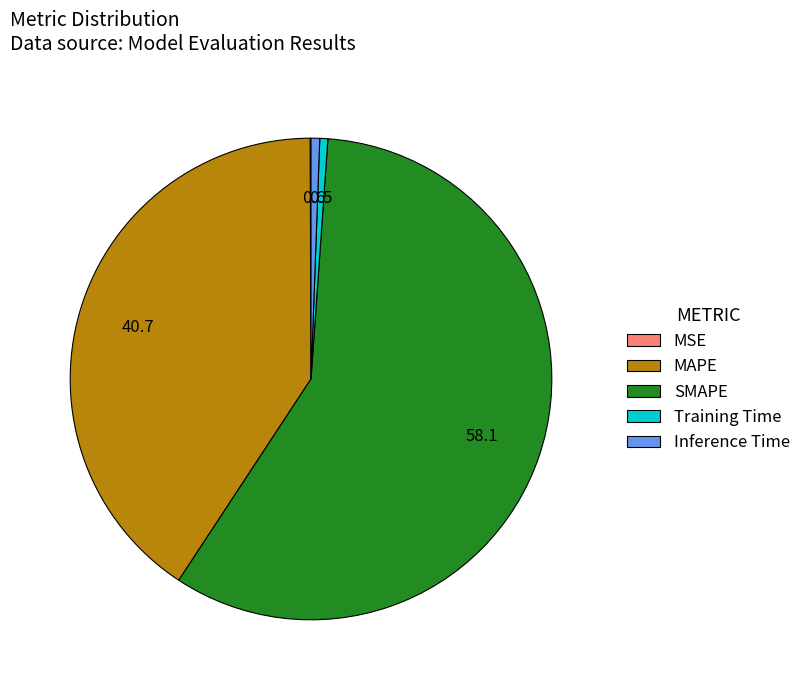

Combined, do Inference Time and Training Time account for over 50%?

No